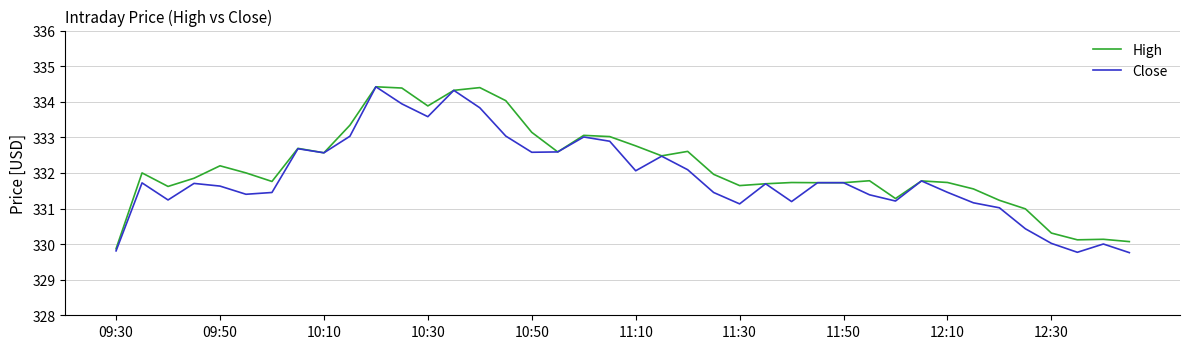

What is the greatest value displayed?

334.4